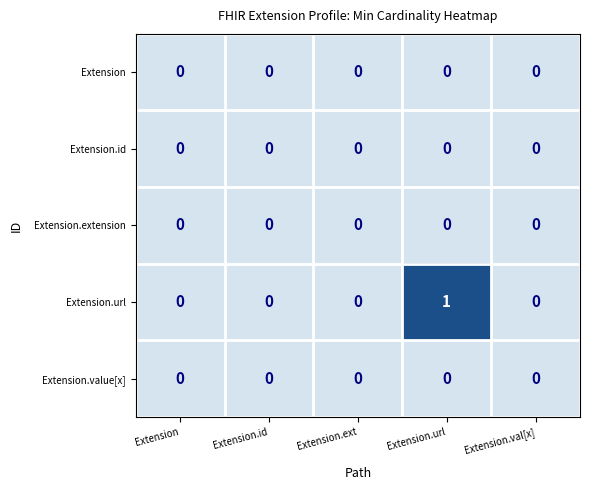

What is the difference between the highest and lowest values at Extension.url?

1